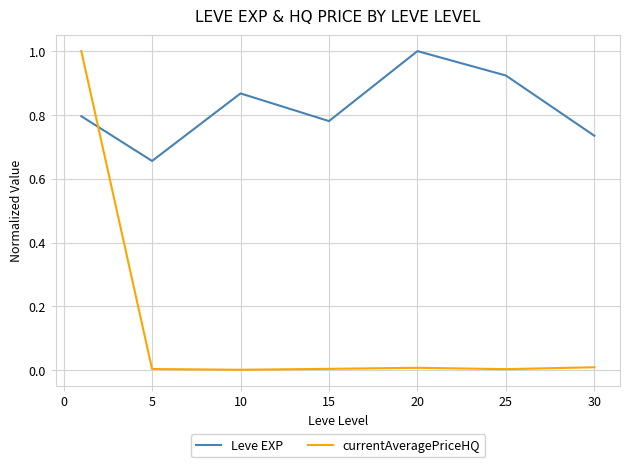

How many lines are shown in the chart?

2